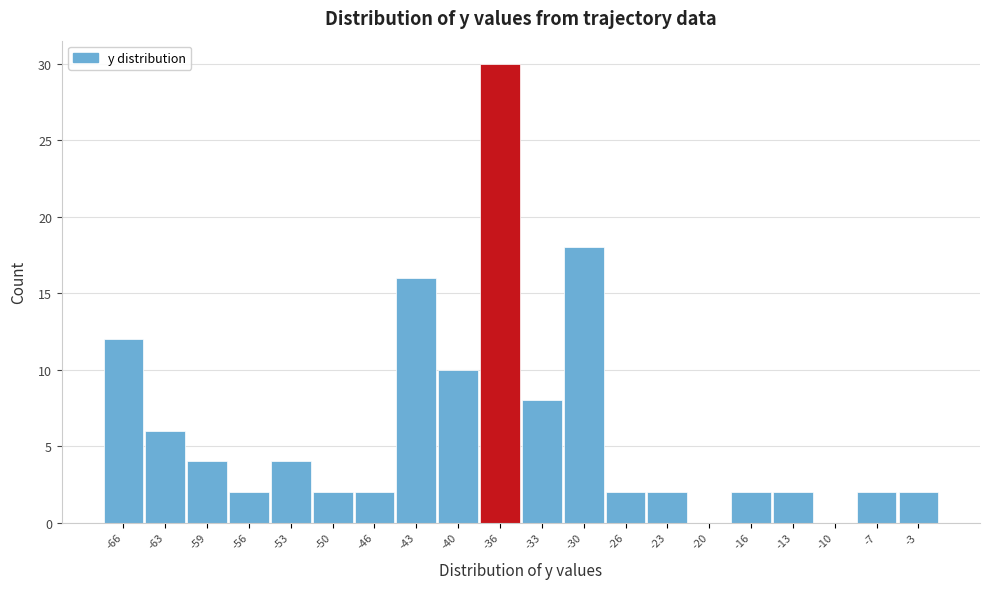

Reading right to left, extract all data points from this chart.

-3=2	-7=2	-10=0	-13=2	-16=2	-20=0	-23=2	-26=2	-30=18	-33=8	-36=30	-40=10	-43=16	-46=2	-50=2	-53=4	-56=2	-59=4	-63=6	-66=12